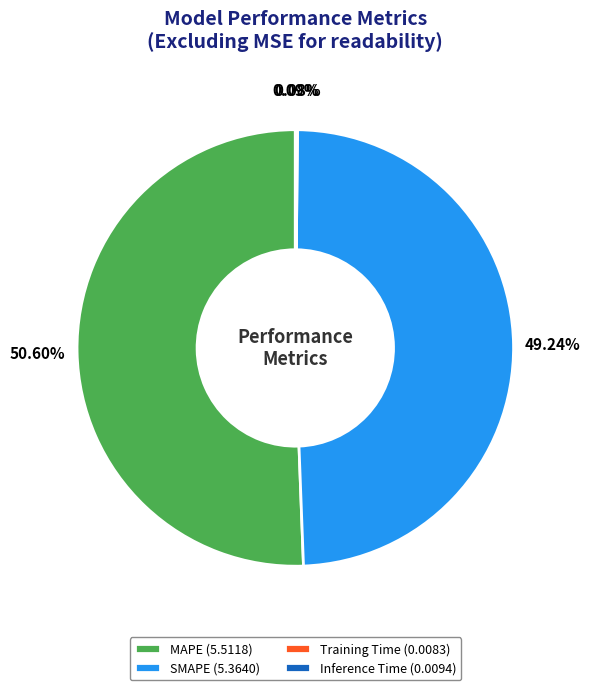

What is the ratio of the value at SMAPE (5.3640) to the value at MAPE (5.5118)?

1.0